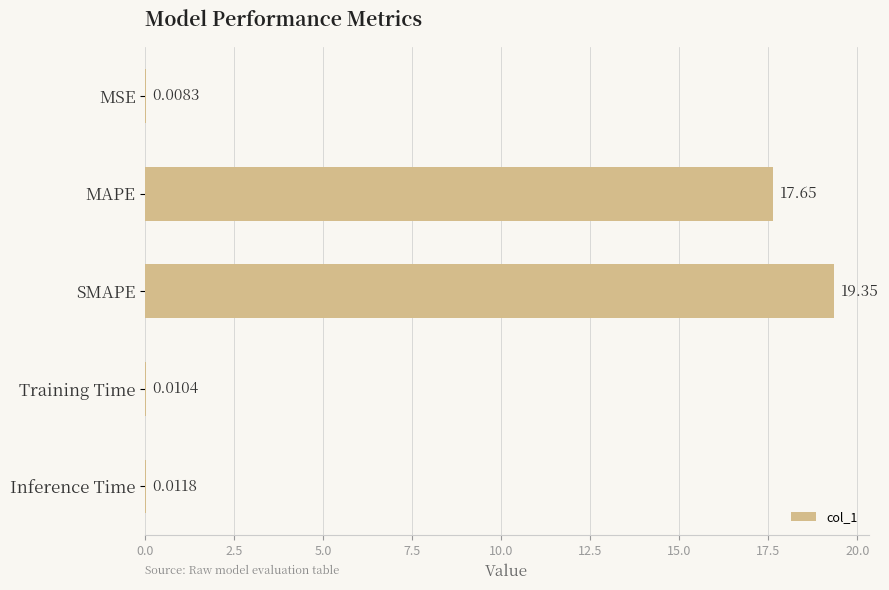

Between Inference Time and MAPE, which is larger?

MAPE